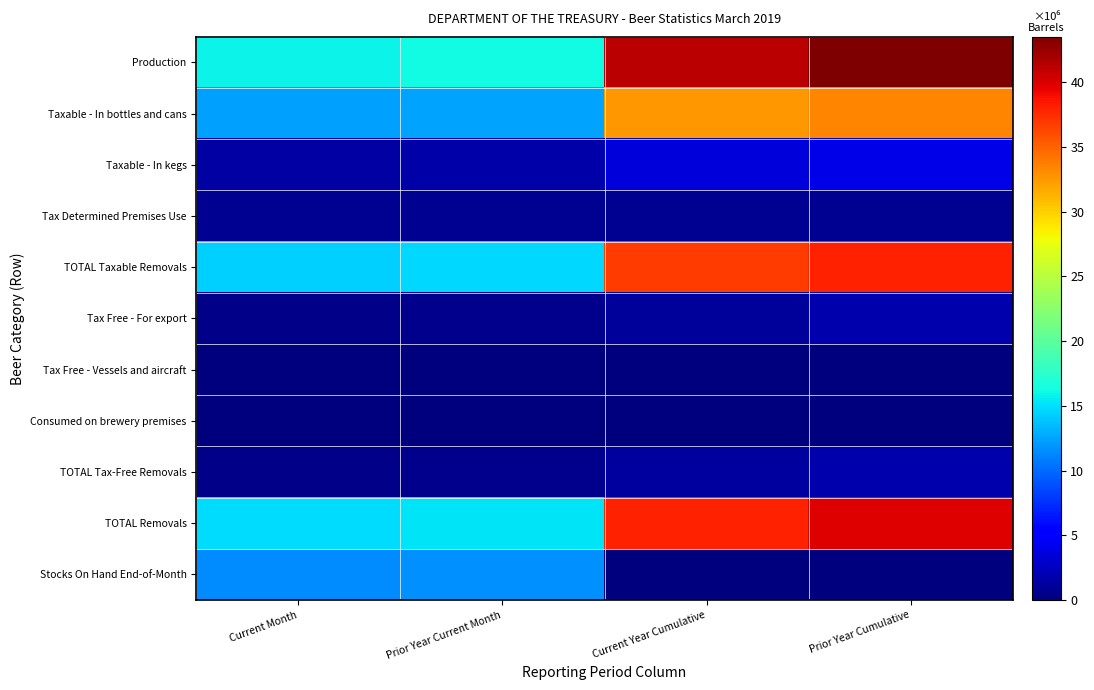

Reading right to left, extract all data points from this chart.

Production: Prior Year Cumulative=43.5	Current Year Cumulative=41.2	Prior Year Current Month=16.2	Current Month=15.9
Taxable - In bottles and cans: Prior Year Cumulative=33.4	Current Year Cumulative=32.5	Prior Year Current Month=12.4	Current Month=12.2
Taxable - In kegs: Prior Year Cumulative=3.9	Current Year Cumulative=3.6	Prior Year Current Month=1.6	Current Month=1.4
Tax Determined Premises Use: Prior Year Cumulative=0.7	Current Year Cumulative=0.7	Prior Year Current Month=0.7	Current Month=0.7
TOTAL Taxable Removals: Prior Year Cumulative=38.1	Current Year Cumulative=36.8	Prior Year Current Month=14.7	Current Month=14.4
Tax Free - For export: Prior Year Cumulative=1.8	Current Year Cumulative=1.2	Prior Year Current Month=0.6	Current Month=0.4
Tax Free - Vessels and aircraft: Prior Year Cumulative=0.0	Current Year Cumulative=0.0	Prior Year Current Month=0.0	Current Month=0.0
Consumed on brewery premises: Prior Year Cumulative=0.0	Current Year Cumulative=0.0	Prior Year Current Month=0.0	Current Month=0.0
TOTAL Tax-Free Removals: Prior Year Cumulative=1.8	Current Year Cumulative=1.2	Prior Year Current Month=0.6	Current Month=0.4
TOTAL Removals: Prior Year Cumulative=39.8	Current Year Cumulative=38.0	Prior Year Current Month=15.3	Current Month=14.8
Stocks On Hand End-of-Month: Prior Year Cumulative=0.0	Current Year Cumulative=0.0	Prior Year Current Month=11.6	Current Month=11.4